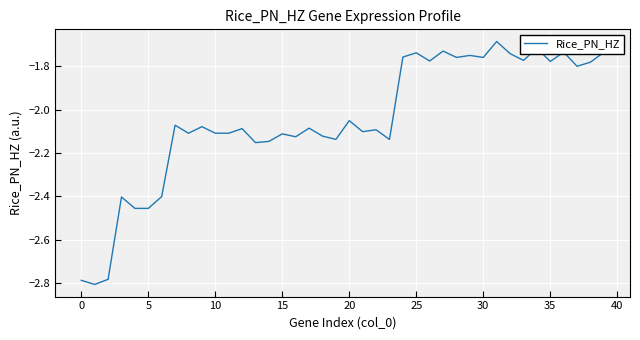

What is the difference between the maximum and minimum values?

1.1